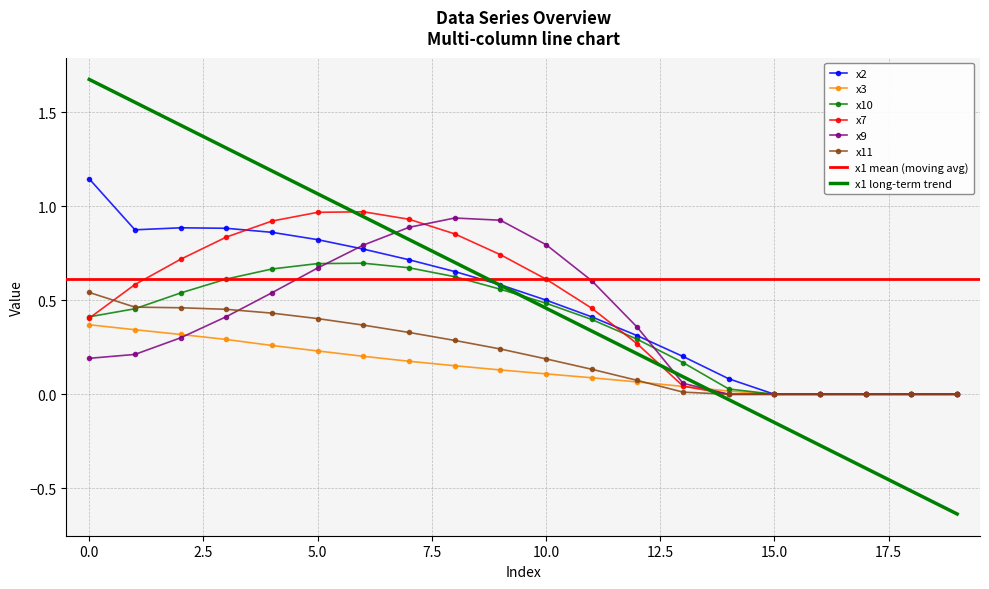

True or false: x9 has a value of 0.3 at 0.0.

False